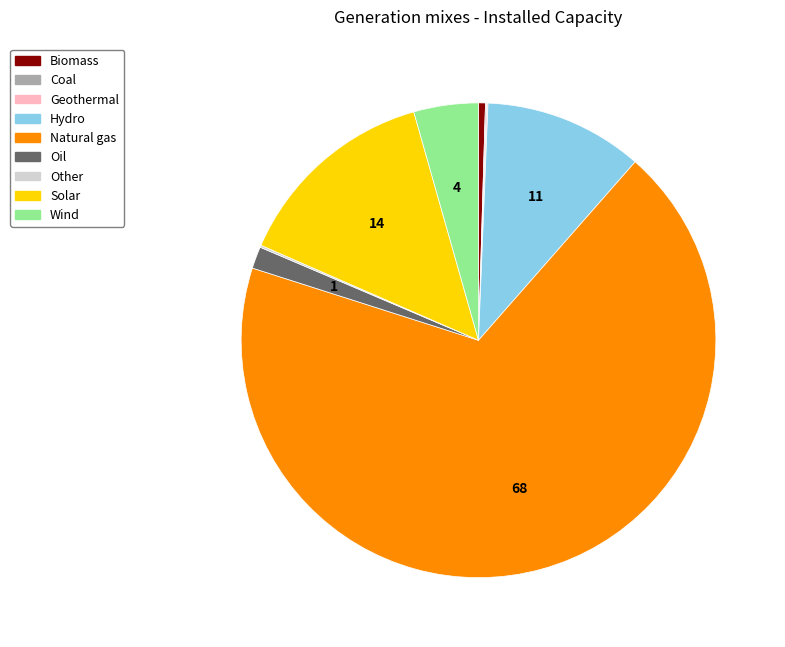

What is the largest slice in the pie chart?

Natural gas